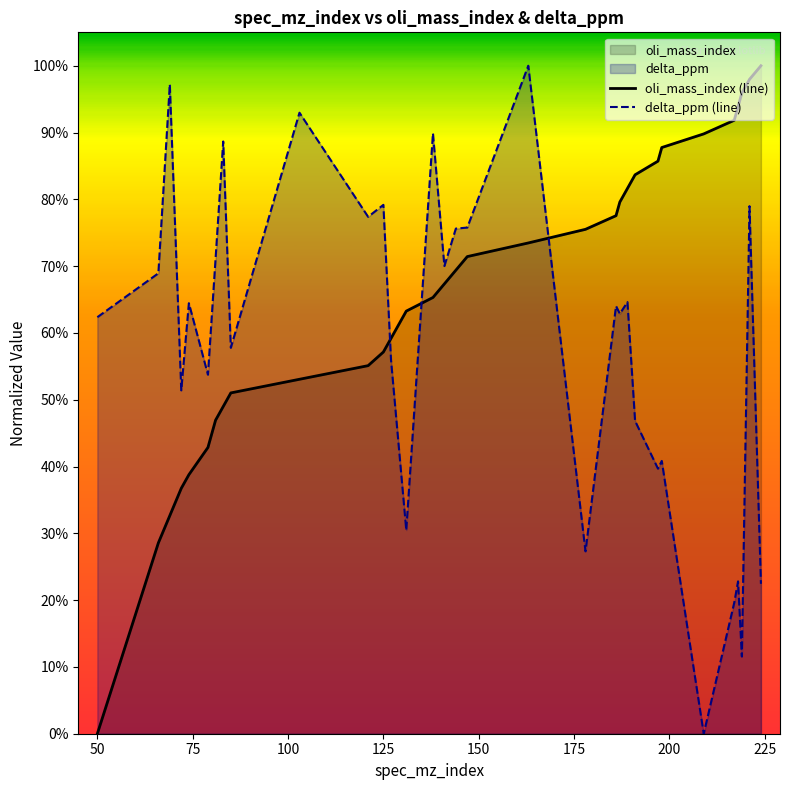

What is the greatest value displayed?

100.0